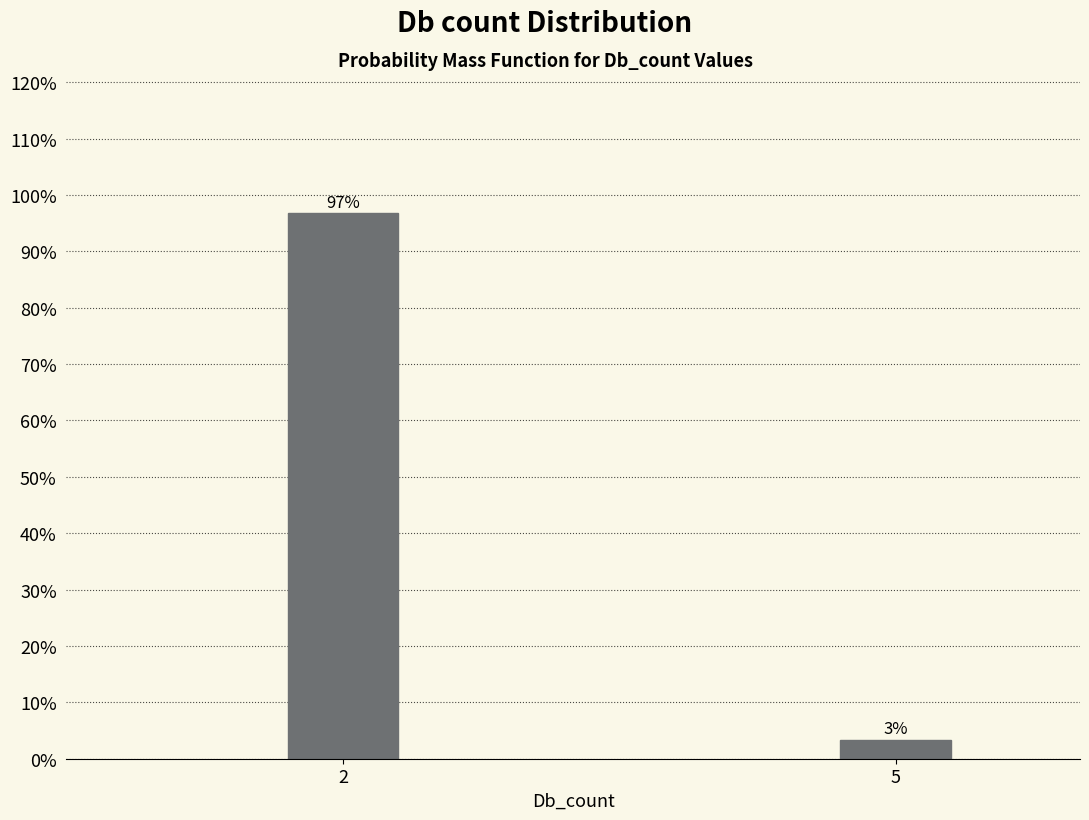

What is the value of the 1st bar from the left?

96.7